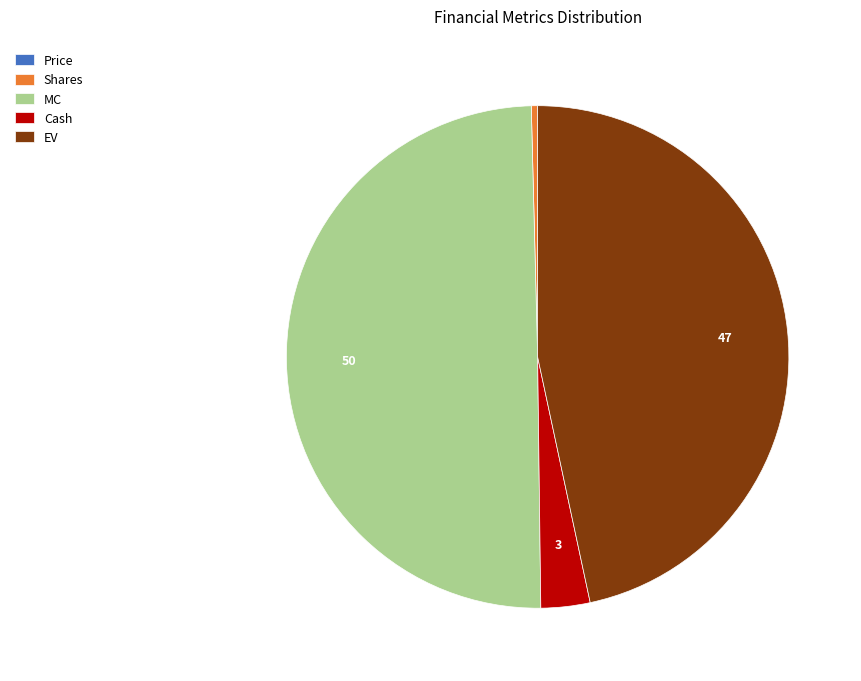

Is it true that MC is 50% of the pie?

True